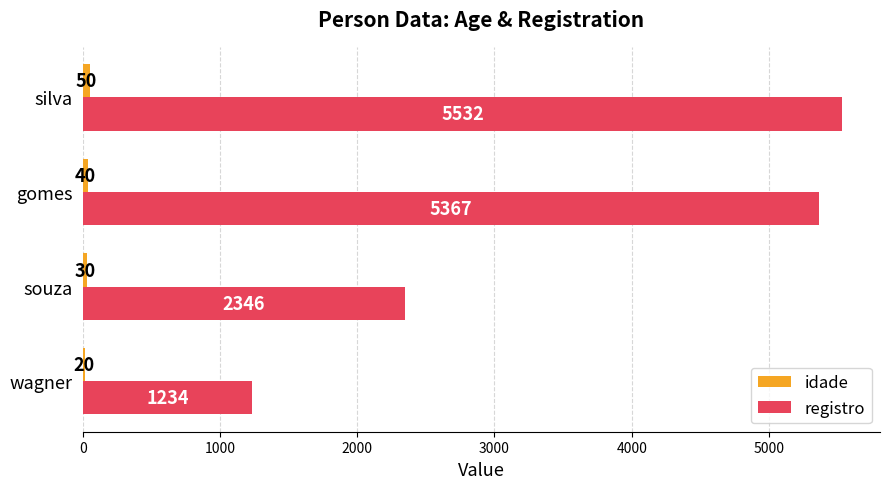

Between gomes and silva, which series saw the biggest shift?

registro